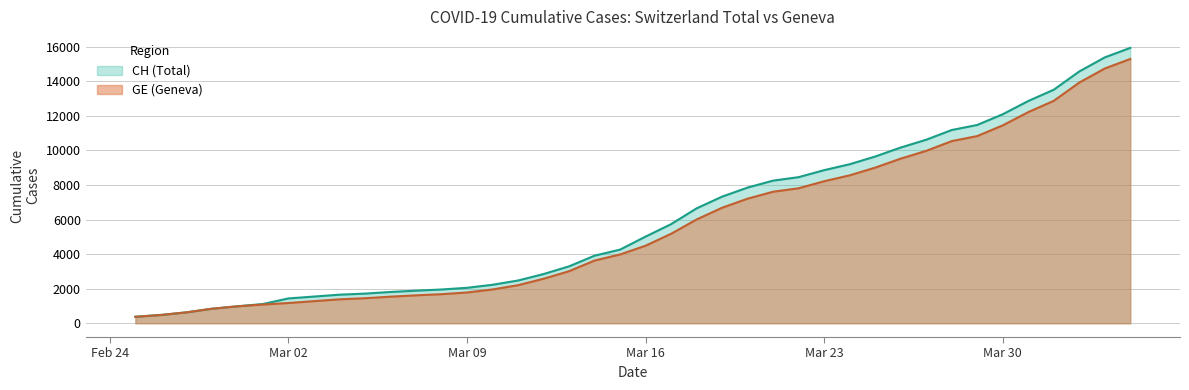

How many categories are shown in the chart?

40